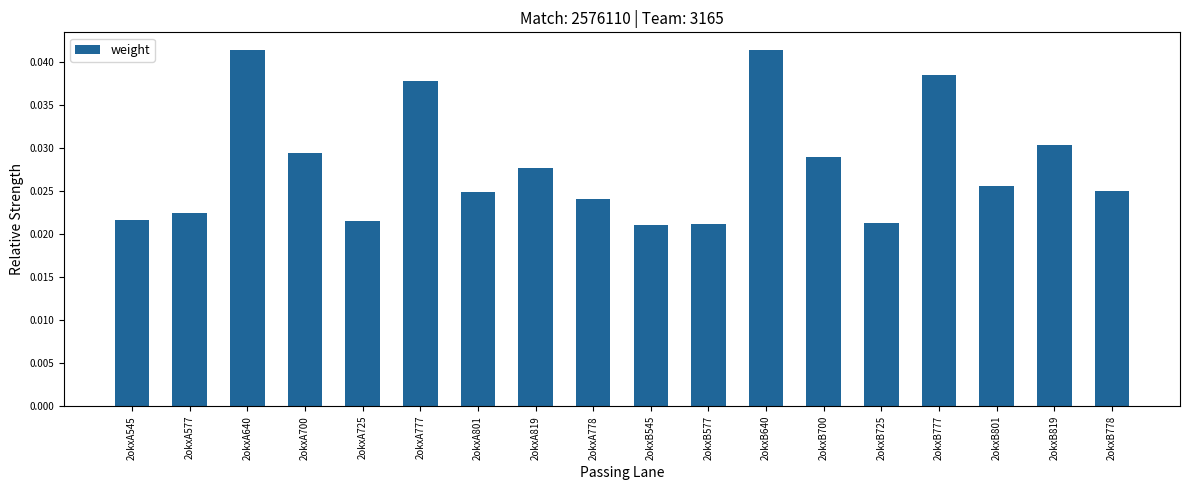

What position from the left is 2okxA778?

9